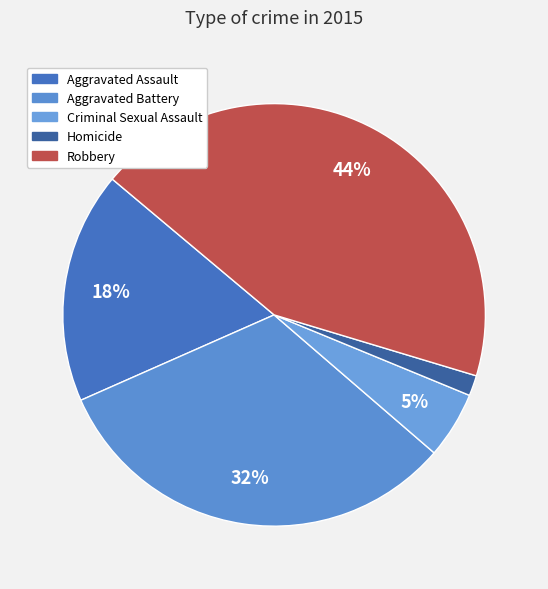

The Robbery slice represents 31% of the pie. True or false?

False